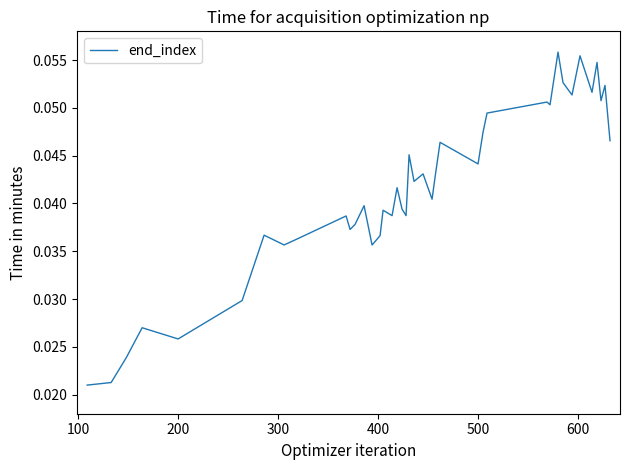

Reading right to left, what are all the values shown in this chart?

0.0	0.1	0.1	0.1	0.1	0.1	0.1	0.1	0.1	0.1	0.1	0.0	0.0	0.0	0.0	0.0	0.0	0.0	0.0	0.0	0.0	0.0	0.0	0.0	0.0	0.0	0.0	0.0	0.0	0.0	0.0	0.0	0.0	0.0	0.0	0.0	0.0	0.0	0.0	0.0